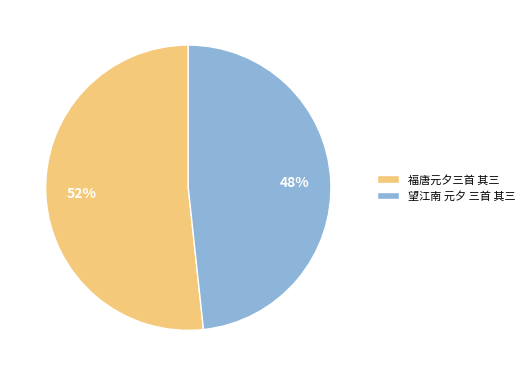

What percentage is the 望江南 元夕 三首 其三 slice, to the nearest percent?

48%